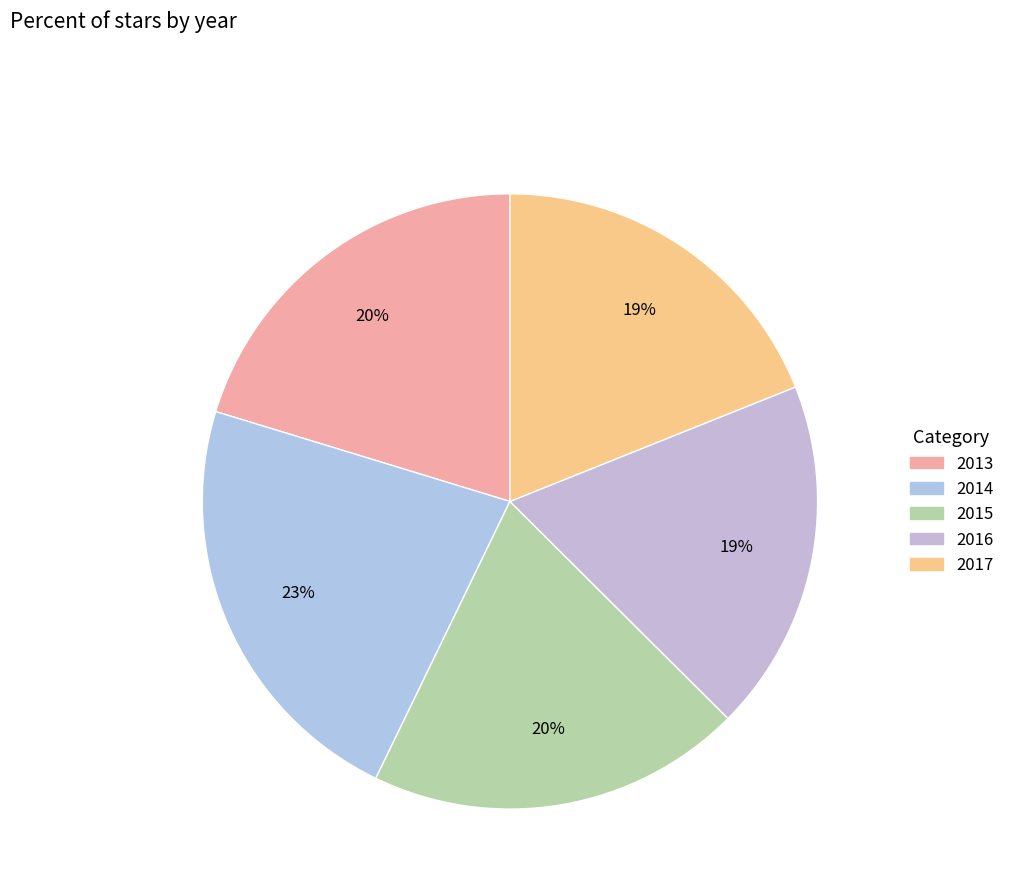

Which category has the biggest portion of the pie?

2014